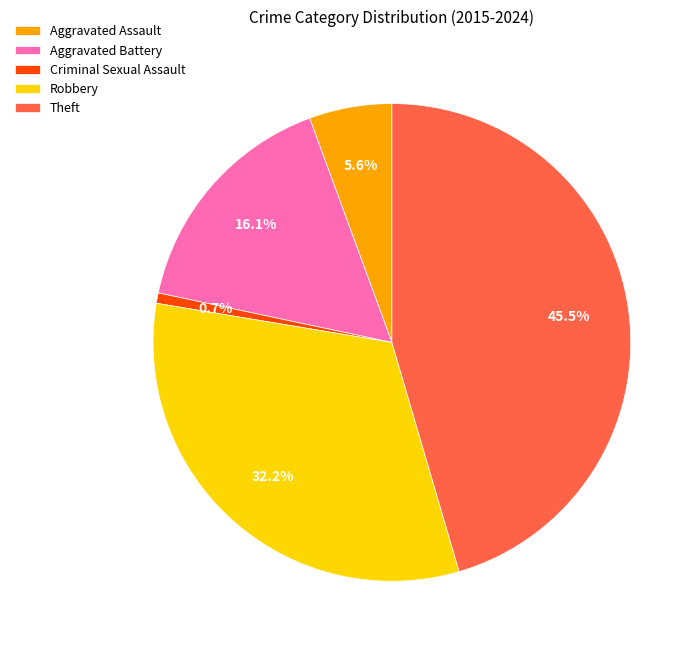

What percentage do Aggravated Battery and Criminal Sexual Assault together represent?

16.8%